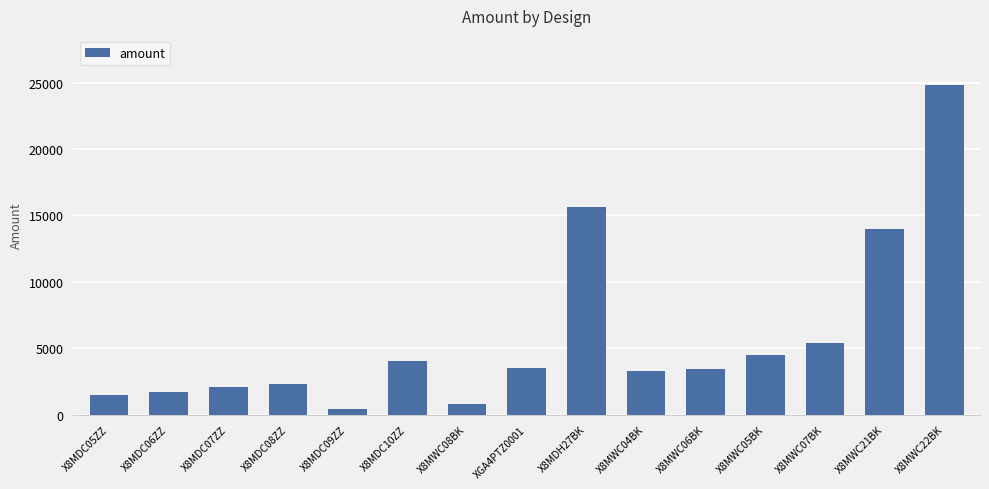

What is the maximum value shown in the chart?

24800